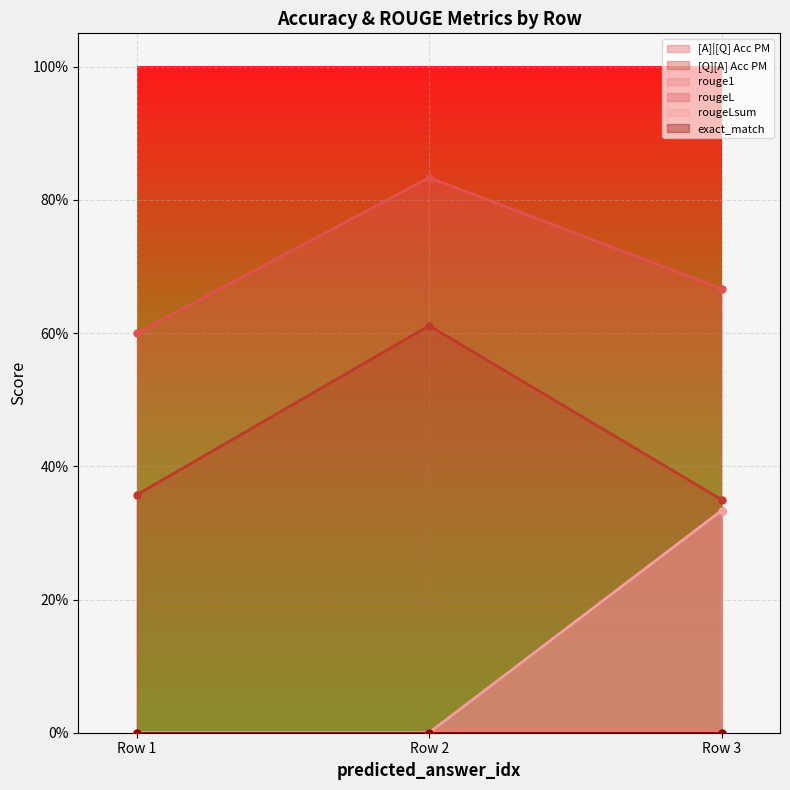

True or false: rouge1 has a value of 0.3 at Row 3.

True